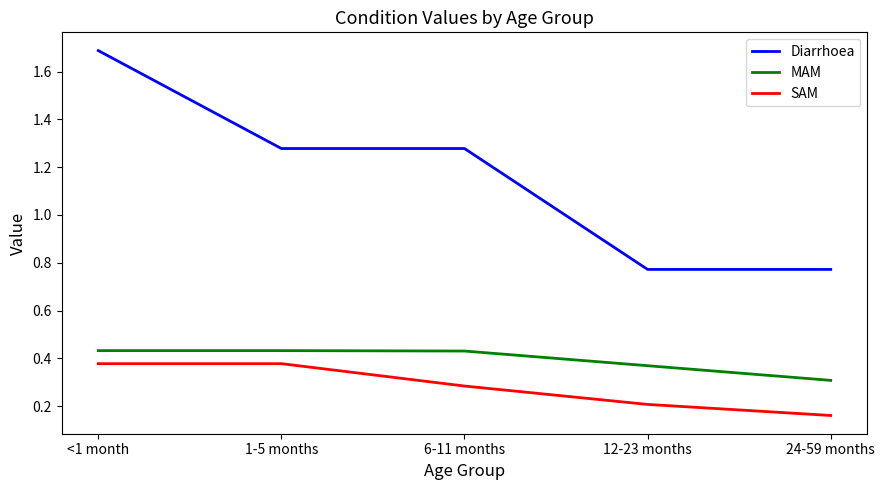

Which category has the lowest value in the MAM series?

24-59 months